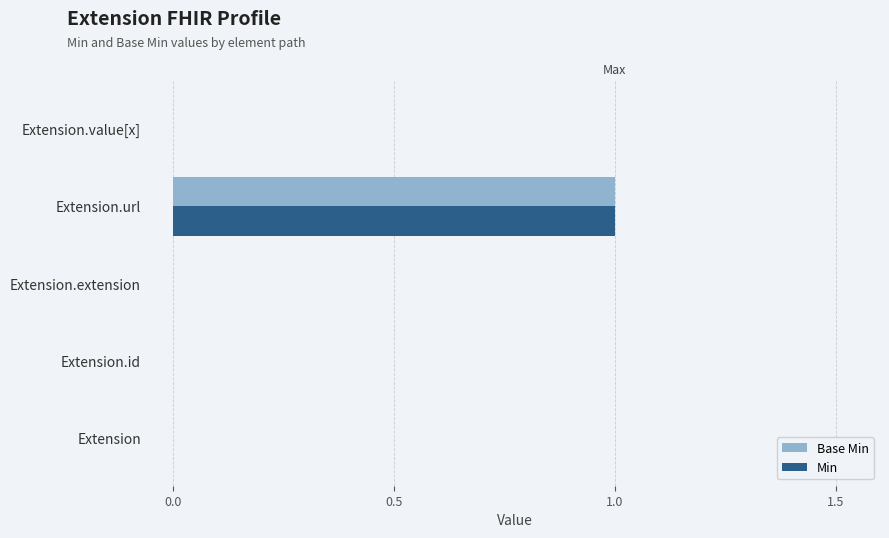

At which label does Base Min reach its peak?

Extension.url